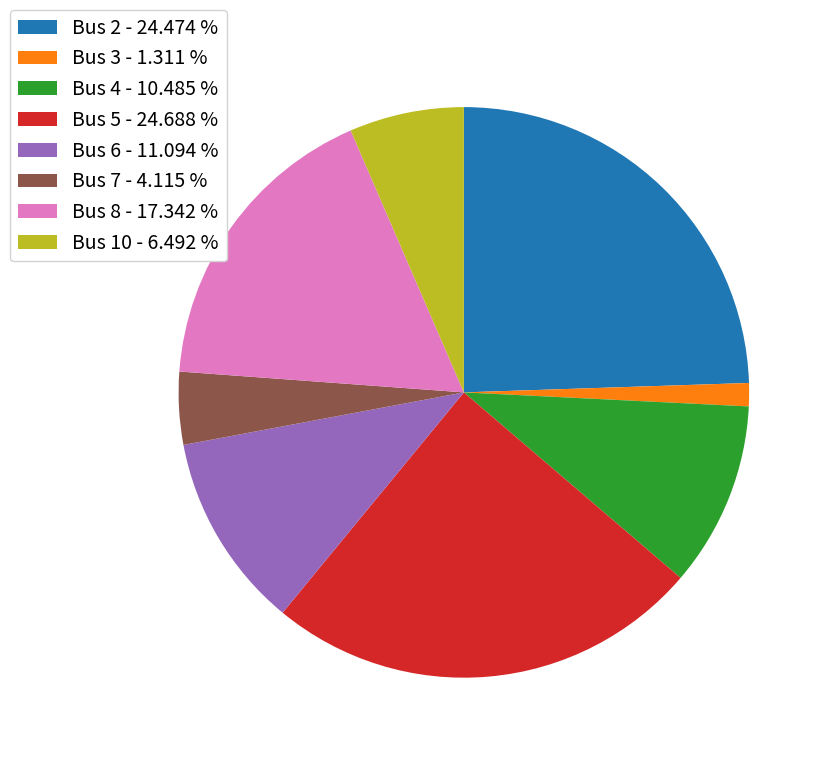

Do Bus 5 - 24.688 % and Bus 2 - 24.474 % together represent more than half of the pie?

No